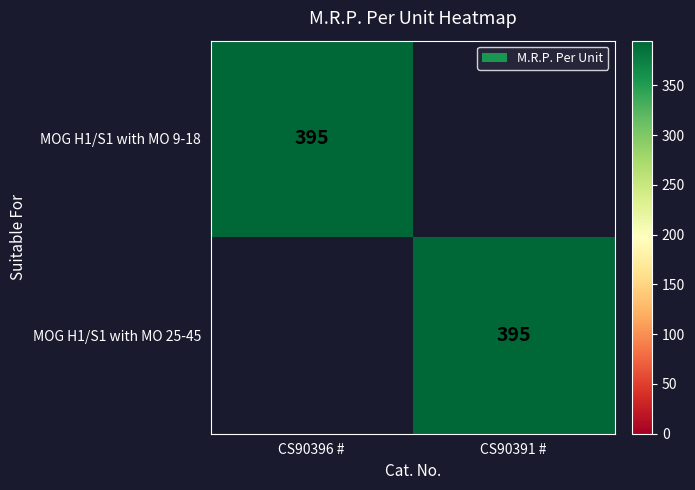

The MOG H1/S1 with MO 25-45 series shows 395 at CS90391 #. True or false?

True